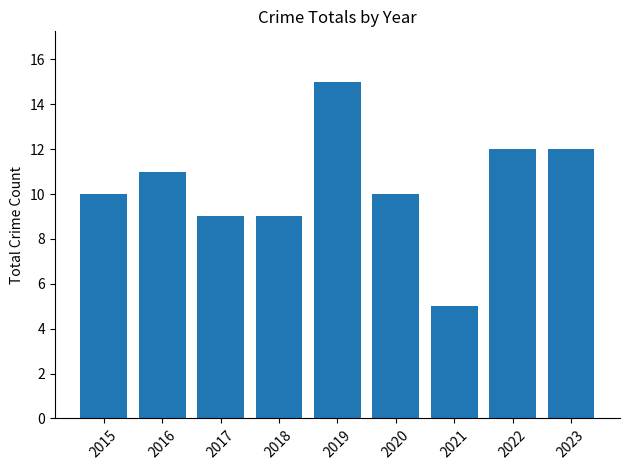

What is the value of the 7th bar from the left?

5